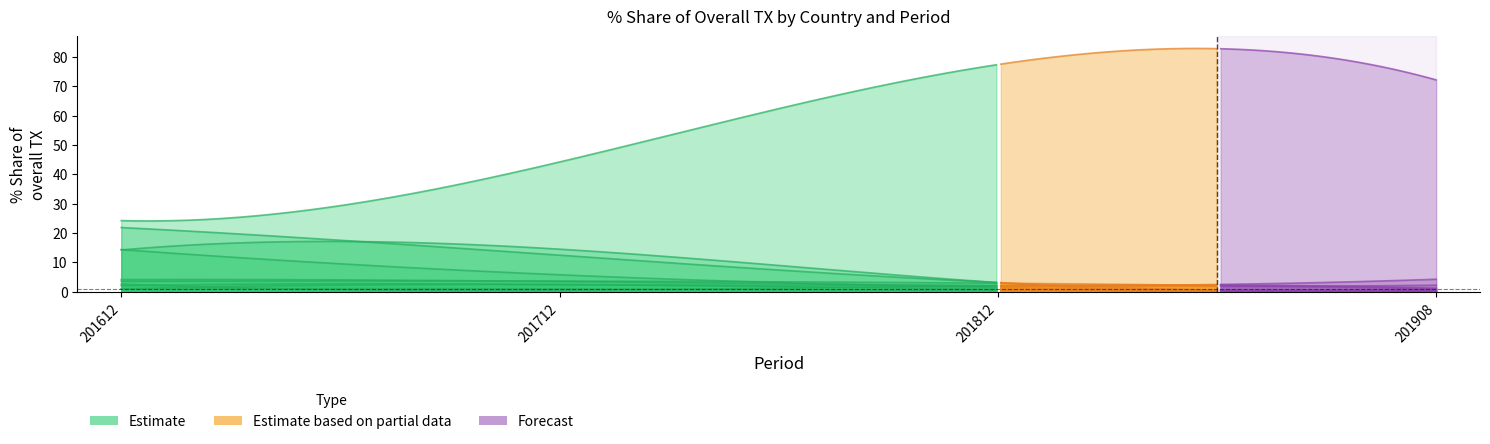

How many lines are shown in the chart?

4